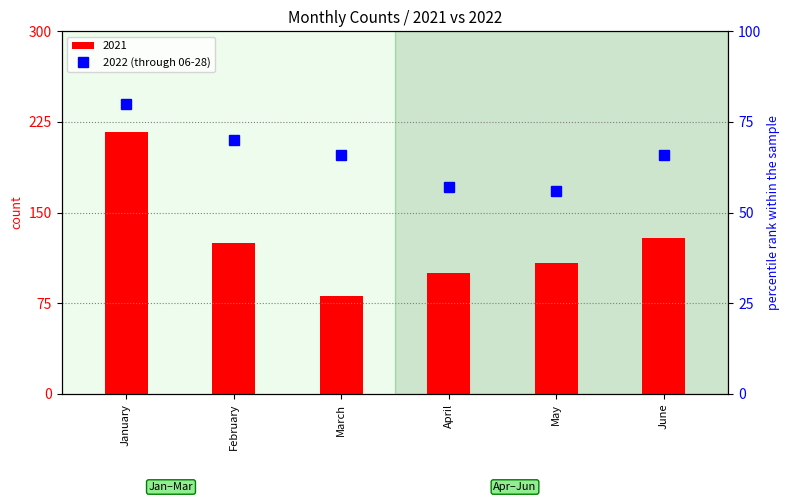

What is the sum of the values at April and March?

123